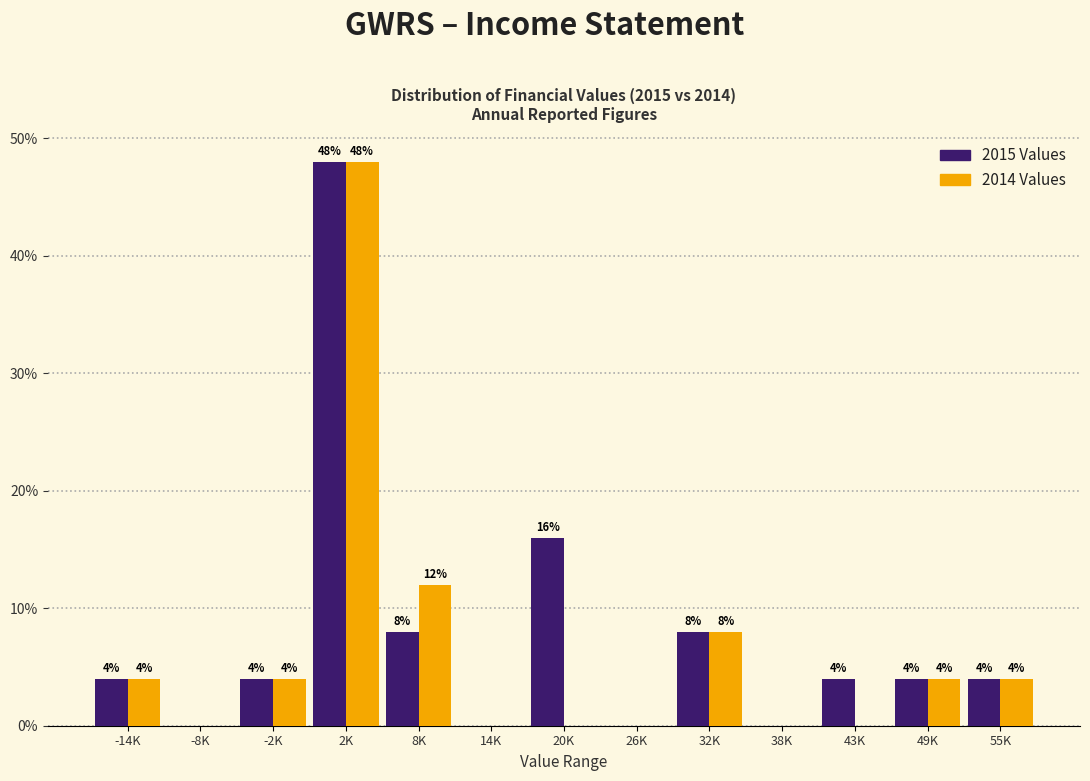

Reading left to right, transcribe all the data shown in this chart.

2015 Values: -14K=4	-8K=0	-2K=4	2K=48	8K=8	14K=0	20K=16	26K=0	32K=8	38K=0	43K=4	49K=4	55K=4
2014 Values: -14K=4	-8K=0	-2K=4	2K=48	8K=12	14K=0	20K=0	26K=0	32K=8	38K=0	43K=0	49K=4	55K=4